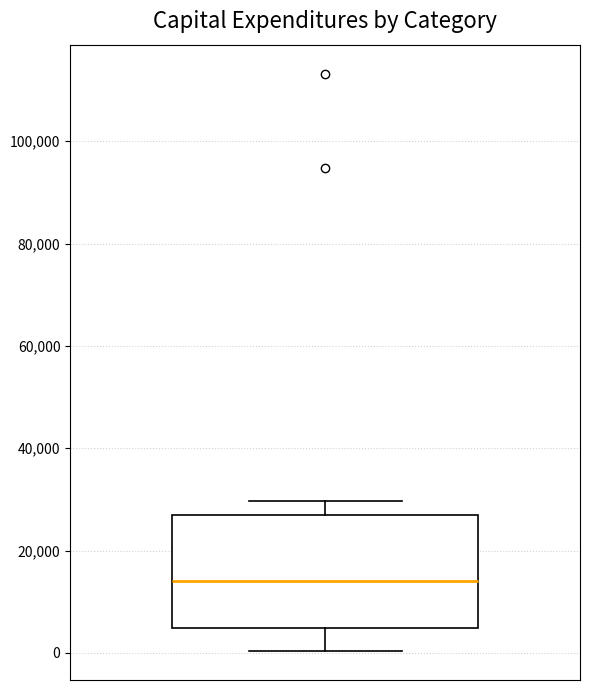

Transcribe this box plot: give where the median line is, the range the box spans, and where the two whiskers end, as read against the y-axis. The values are not printed on the chart, so give them approximately, as read against the axis.

median 14000, box 4000 to 26000, whiskers 0 to 30000